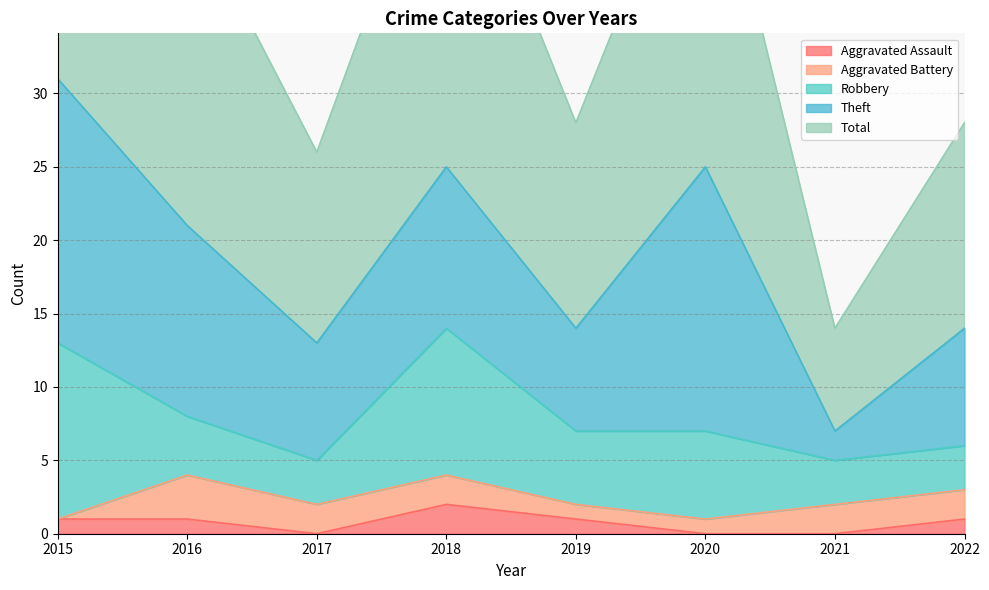

The Robbery series shows 5 at 2015. True or false?

False